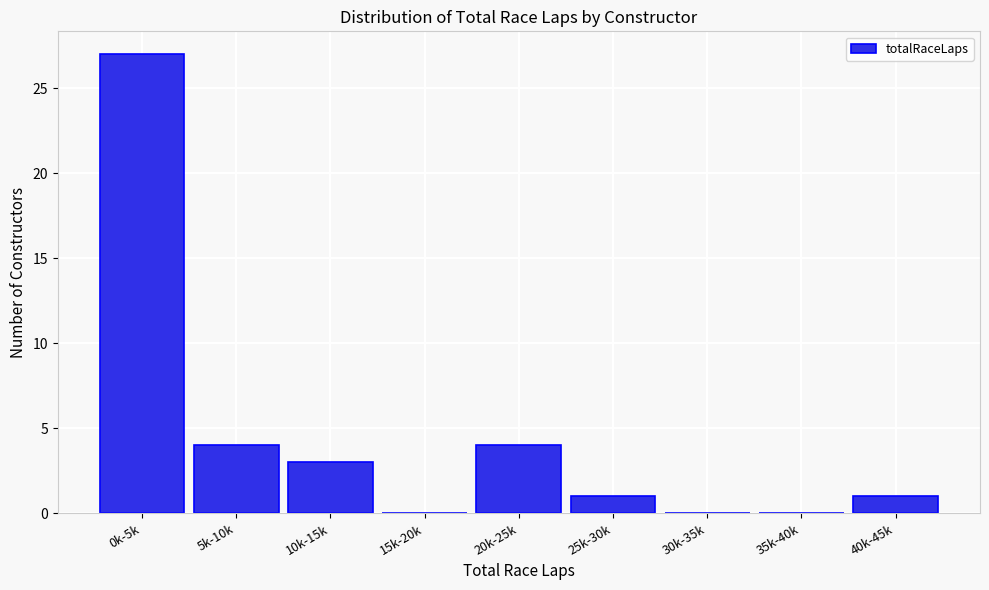

Reading left to right, transcribe all the data shown in this chart.

0k-5k=27	5k-10k=4	10k-15k=3	15k-20k=0	20k-25k=4	25k-30k=1	30k-35k=0	35k-40k=0	40k-45k=1